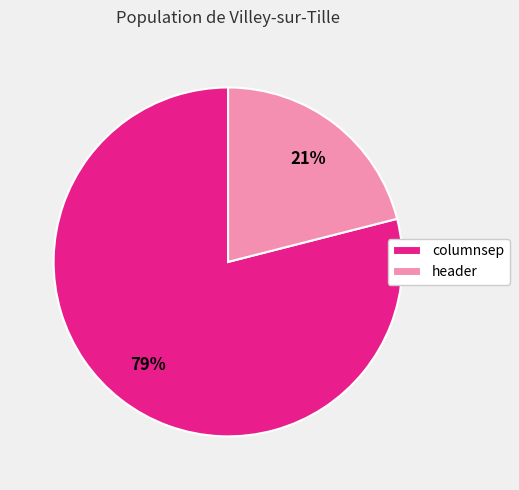

To the nearest percent, what is the average slice percentage?

50%